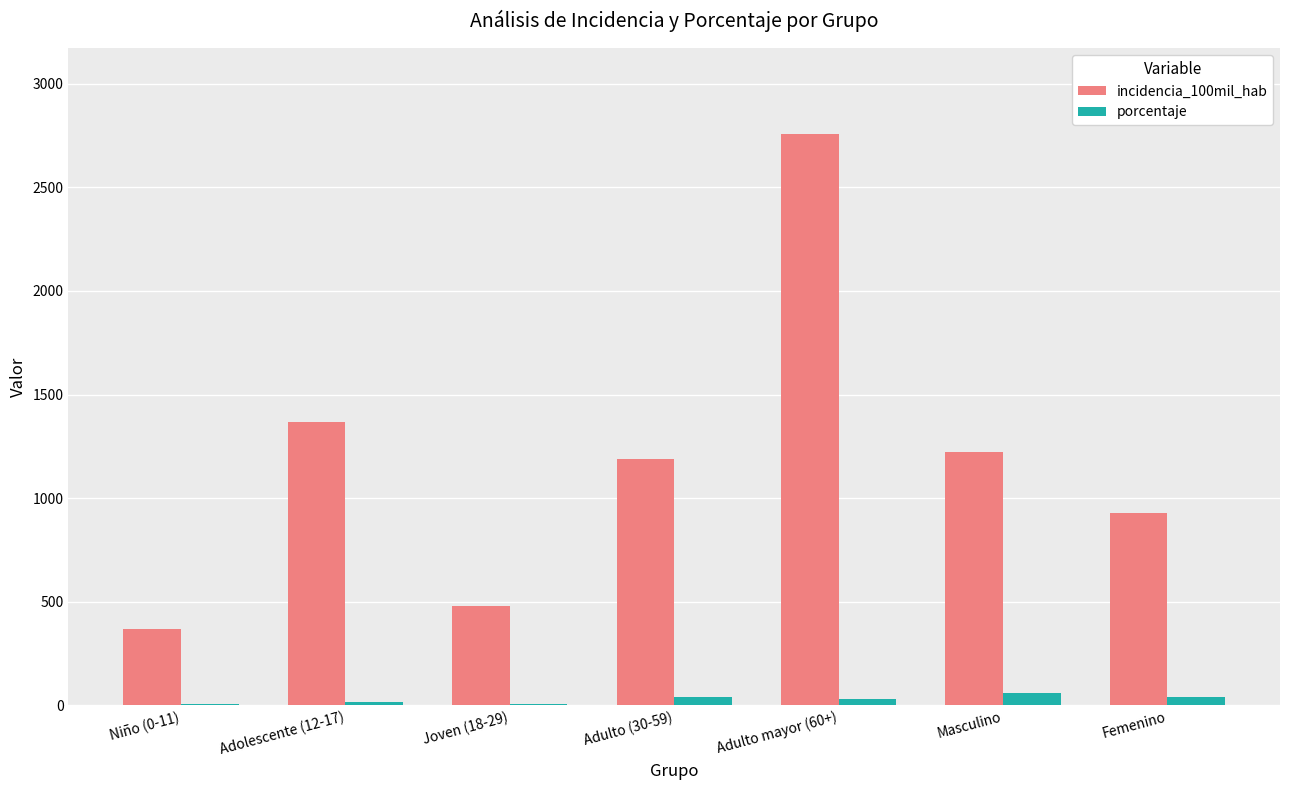

What is the maximum value shown in the chart?

2758.6